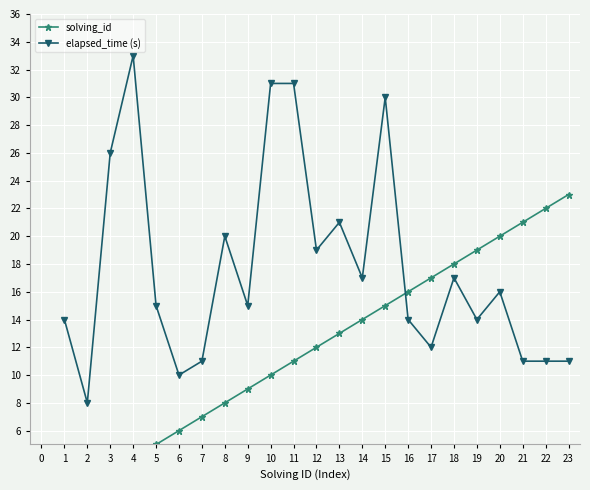

What is the value of the elapsed_time (s) point at the 3rd from the left?

26